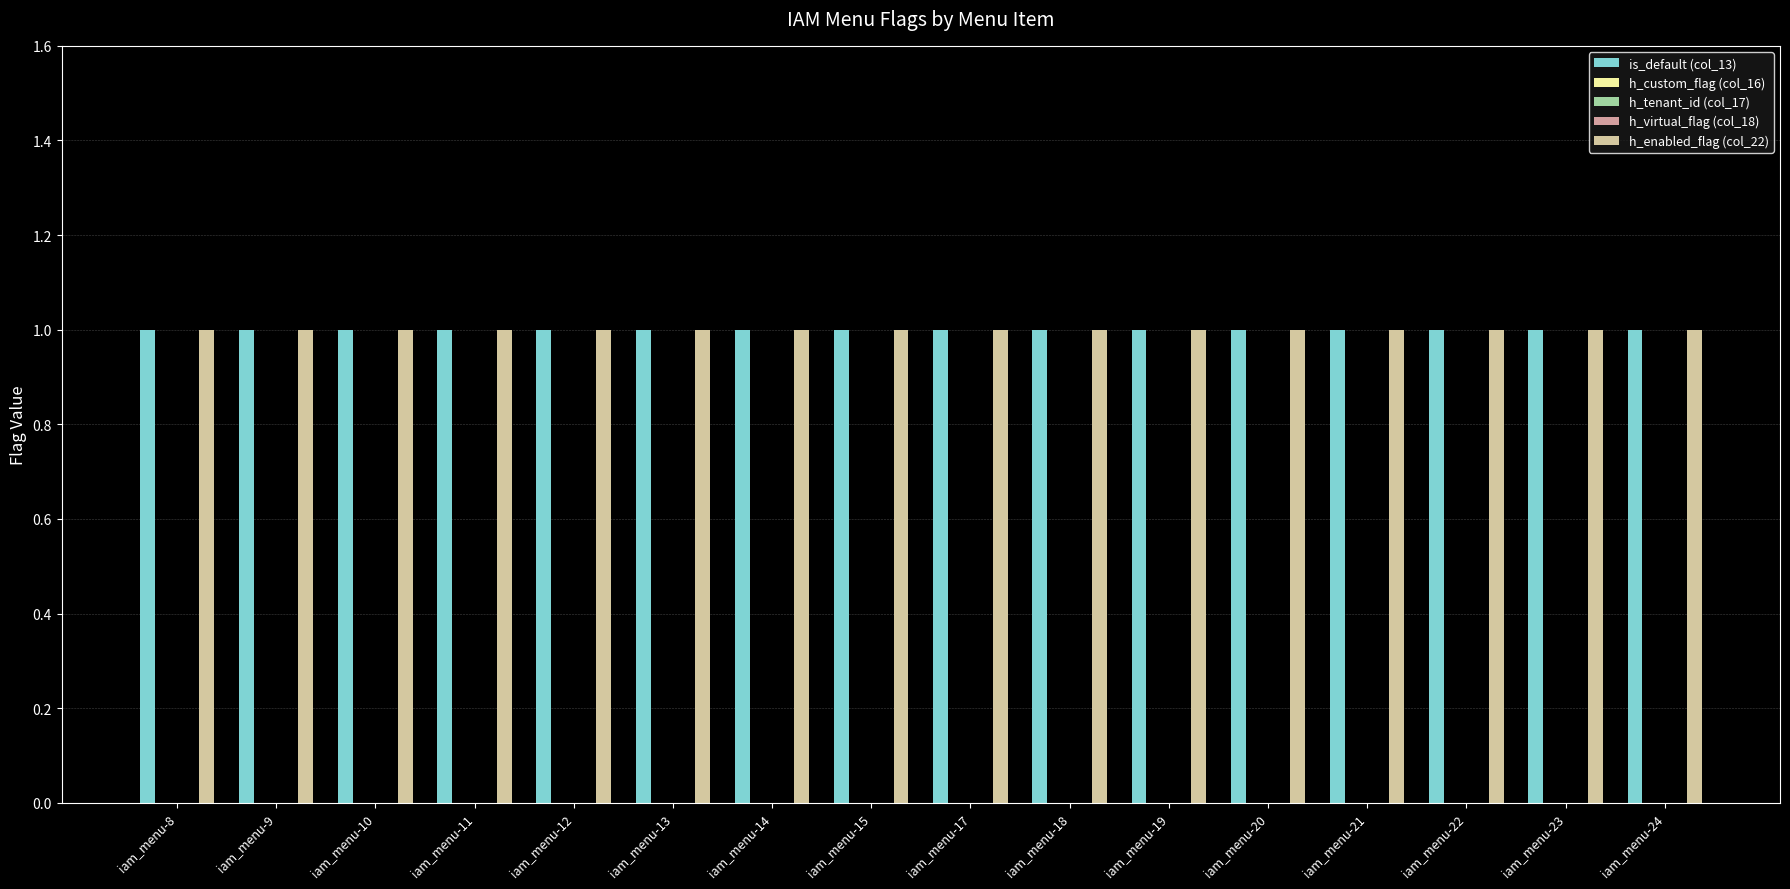

Are the bars grouped side by side (vs. stacked)?

Yes